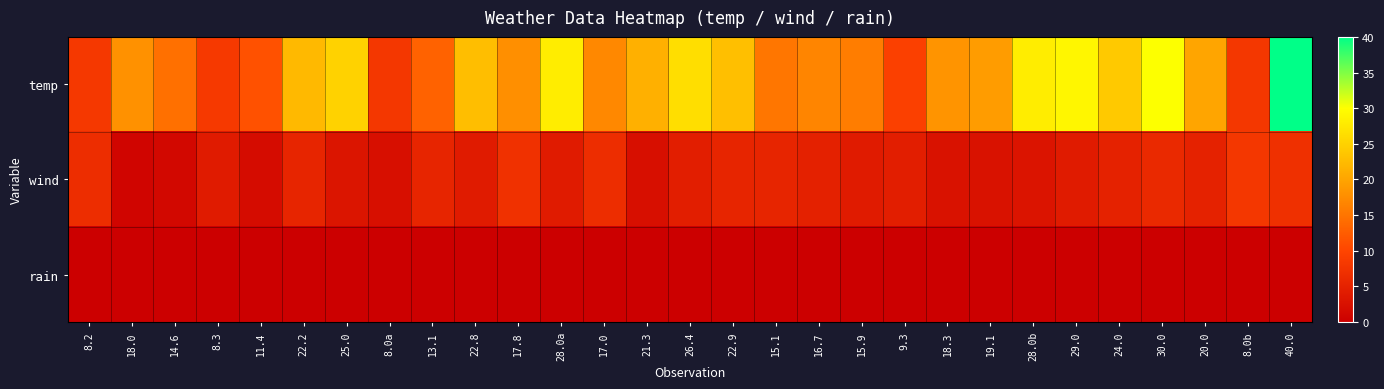

Reading left to right, list all the values displayed in this chart.

temp: 8.2=8.2	18.0=18.0	14.6=14.6	8.3=8.3	11.4=11.4	22.2=22.2	25.0=25.0	8.0a=8.0	13.1=13.1	22.8=22.8	17.8=17.8	28.0a=28.0	17.0=17.0	21.3=21.3	26.4=26.4	22.9=22.9	15.1=15.1	16.7=16.7	15.9=15.9	9.3=9.3	18.3=18.3	19.1=19.1	28.0b=28.0	29.0=29.0	24.0=24.0	30.0=30.0	20.0=20.0	8.0b=8.0	40.0=40.0
wind: 8.2=6.7	18.0=0.9	14.6=1.3	8.3=4.0	11.4=1.8	22.2=5.4	25.0=3.1	8.0a=2.2	13.1=5.4	22.8=4.0	17.8=7.2	28.0a=4.0	17.0=6.7	21.3=2.2	26.4=4.5	22.9=5.4	15.1=5.4	16.7=4.9	15.9=4.0	9.3=4.5	18.3=2.7	19.1=2.7	28.0b=3.0	29.0=4.0	24.0=5.0	30.0=6.0	20.0=5.0	8.0b=8.0	40.0=7.0
rain: 8.2=0.0	18.0=0.0	14.6=0.0	8.3=0.0	11.4=0.0	22.2=0.0	25.0=0.0	8.0a=0.0	13.1=0.0	22.8=0.0	17.8=0.0	28.0a=0.0	17.0=0.0	21.3=0.0	26.4=0.0	22.9=0.0	15.1=0.0	16.7=0.0	15.9=0.0	9.3=0.0	18.3=0.0	19.1=0.0	28.0b=0.0	29.0=0.0	24.0=0.0	30.0=0.0	20.0=0.0	8.0b=0.0	40.0=0.0